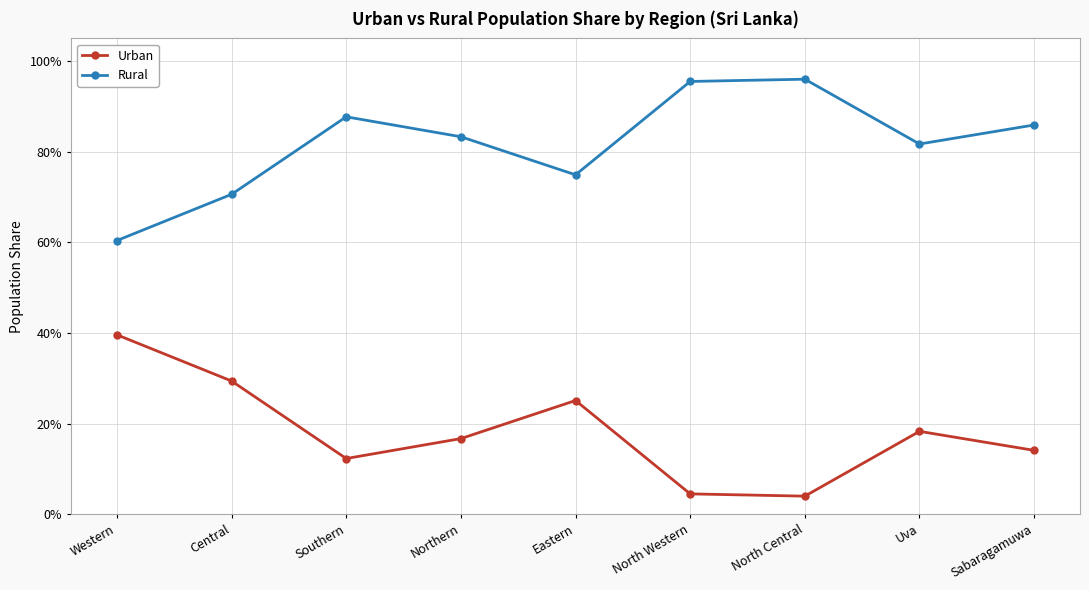

True or false: Rural and Urban cross at least once.

False